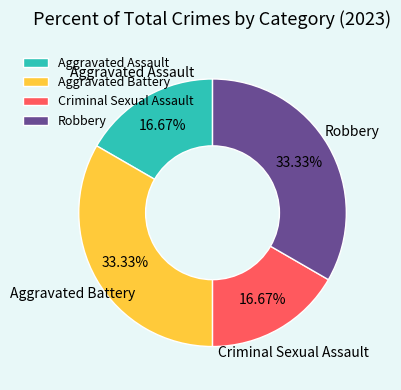

Which has a higher value, Aggravated Battery or Aggravated Assault?

Aggravated Battery